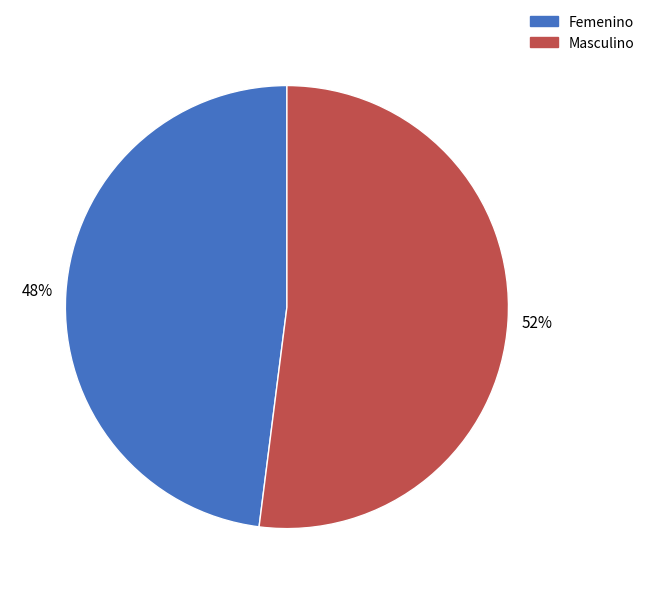

To the nearest percent, what is the difference between the Femenino and Masculino slice percentages?

4%